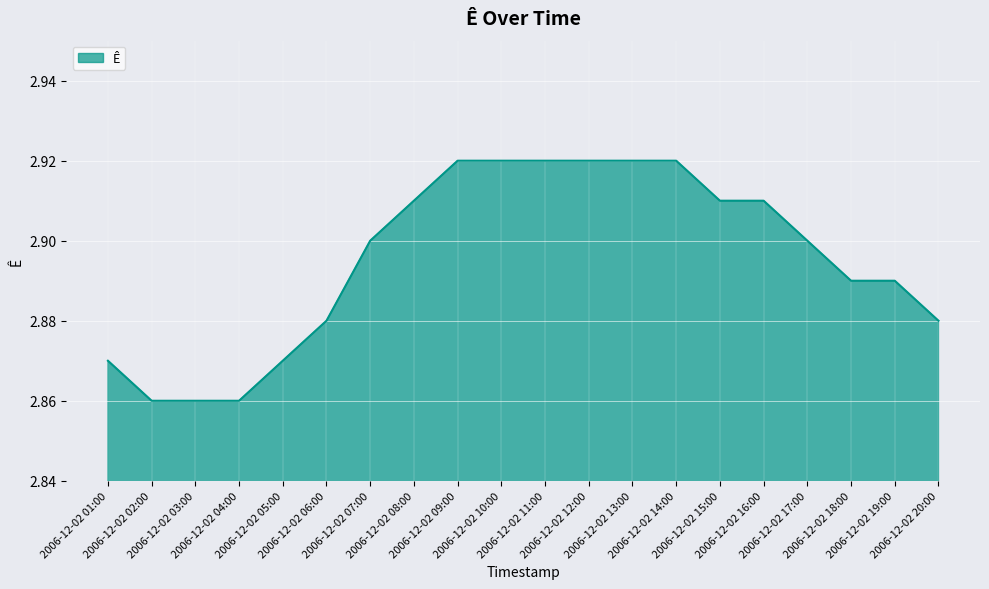

What is the minimum value shown in the chart?

2.9